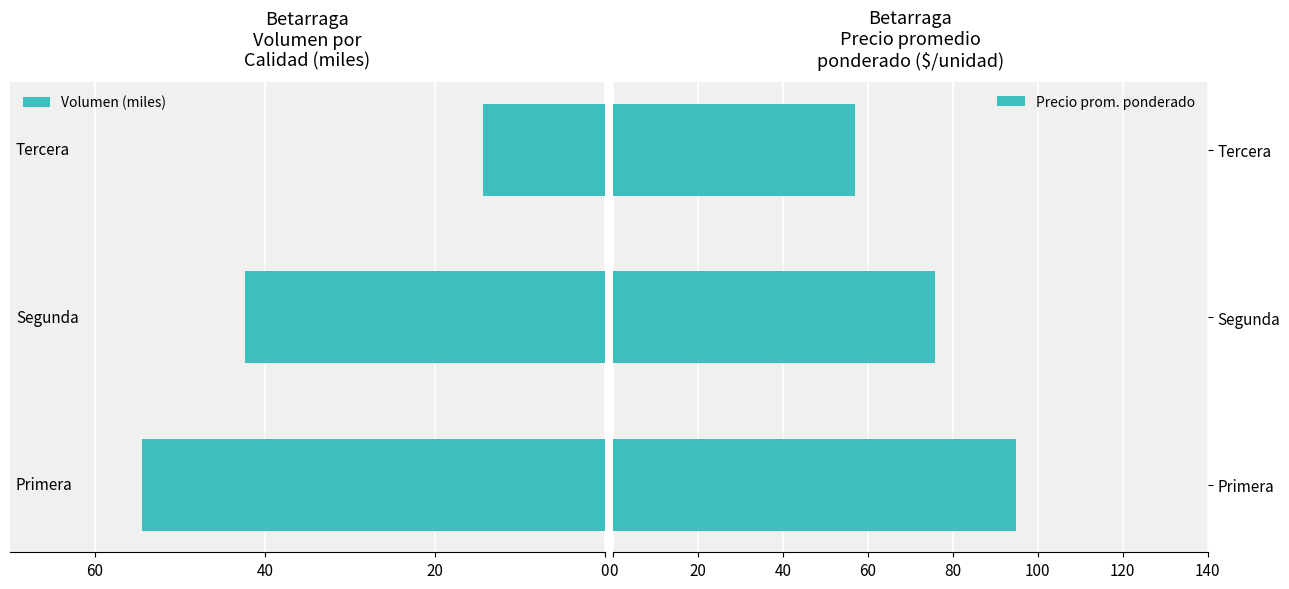

How many data points in Precio prom. ponderado are above 75?

2